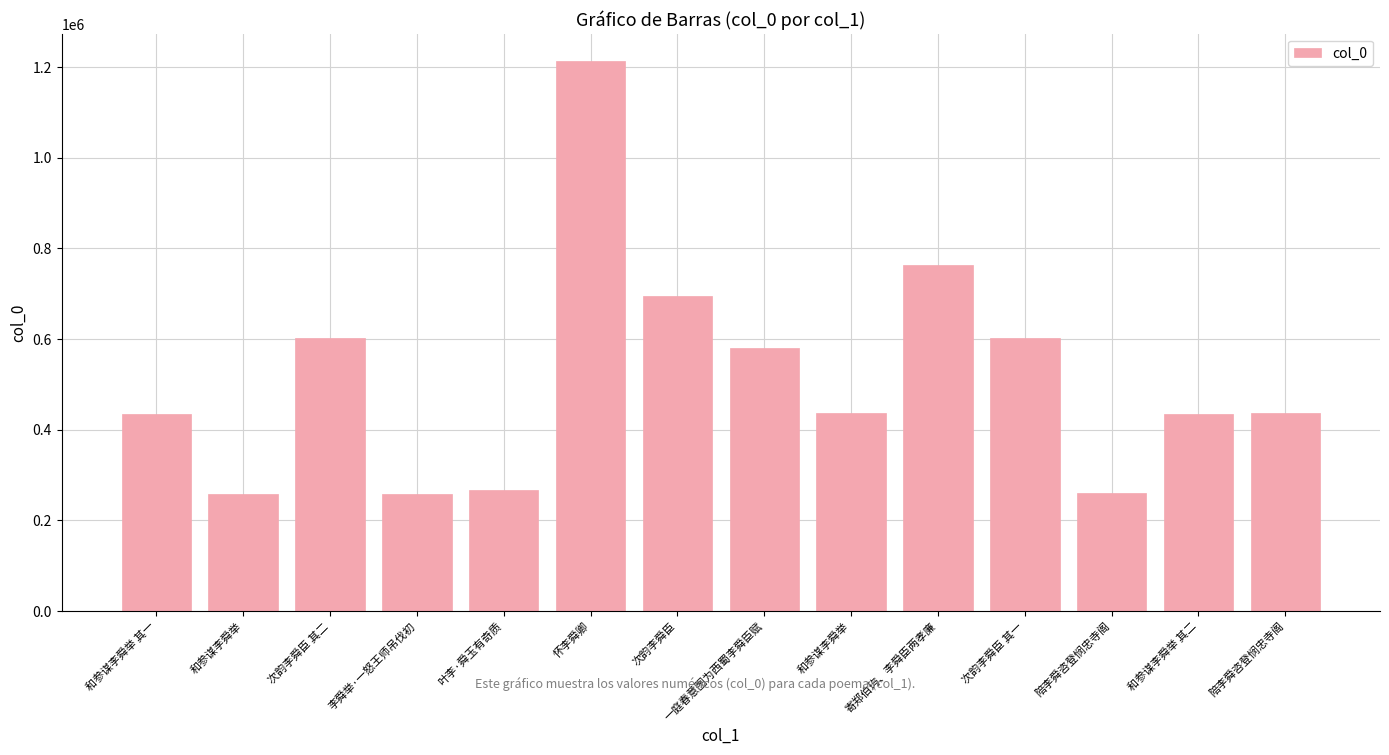

Is it true that the value at 一庭春意图为西蜀李舜臣赋 is 953183?

False